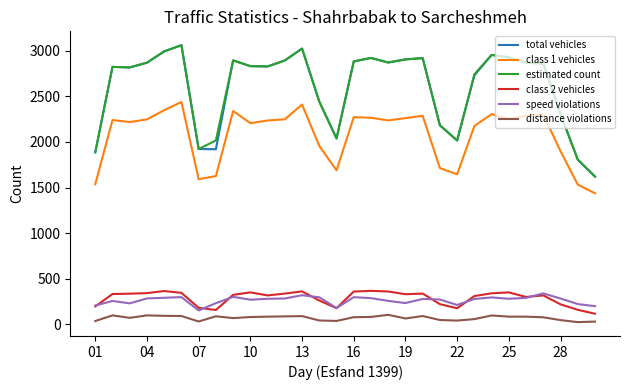

True or false: class 1 vehicles and distance violations intersect in this chart.

False